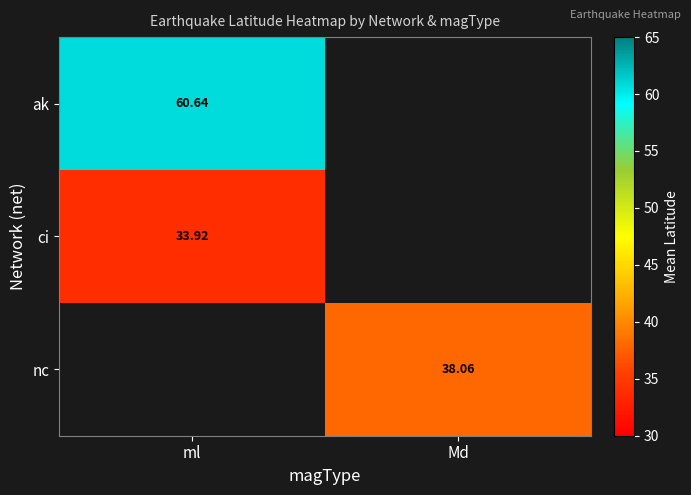

Is the value of ci at ml greater than the value of nc at Md?

No